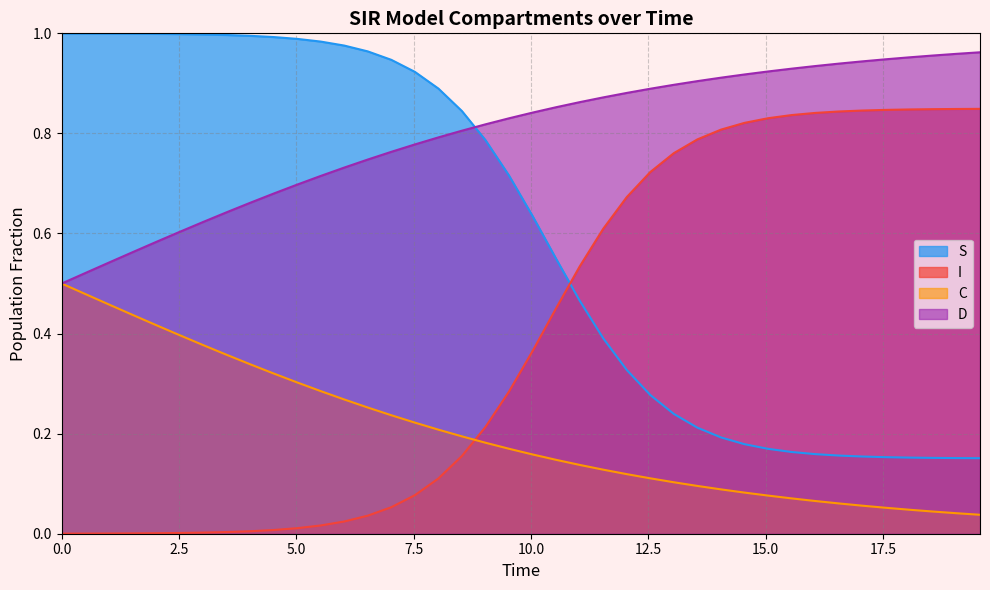

Which series has the largest range (max minus min)?

I